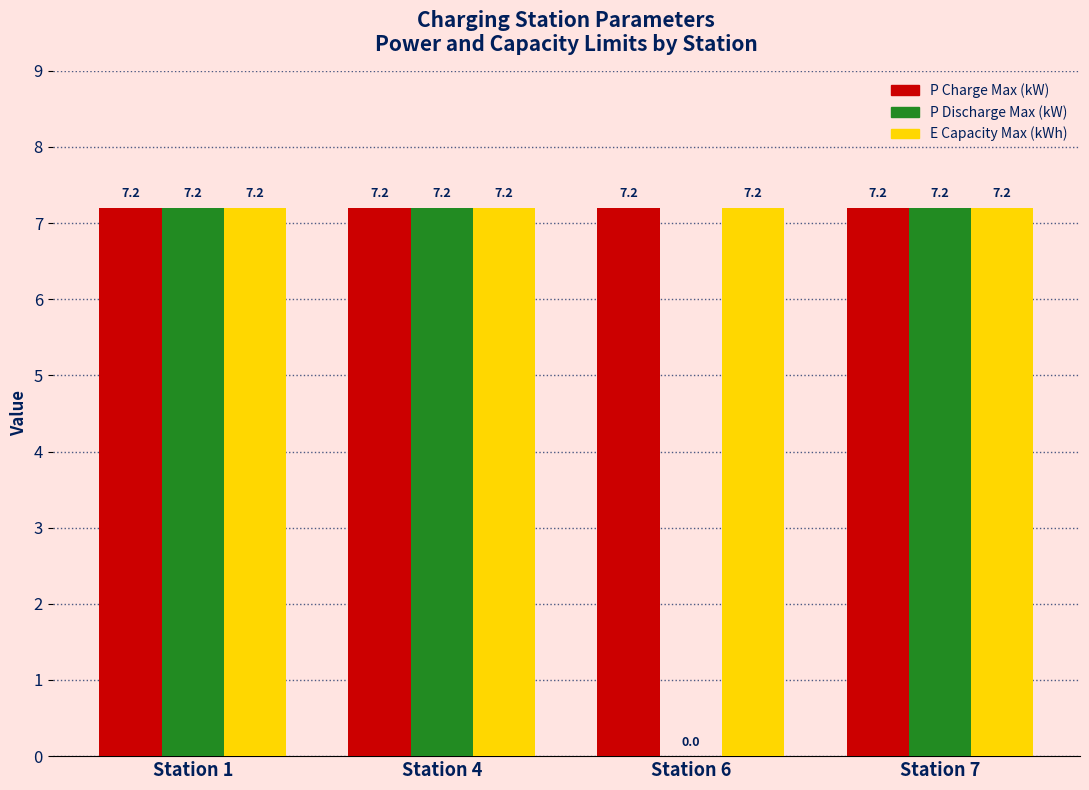

What is the sum of the P Charge Max (kW) values at Station 6 and Station 7?

14.4